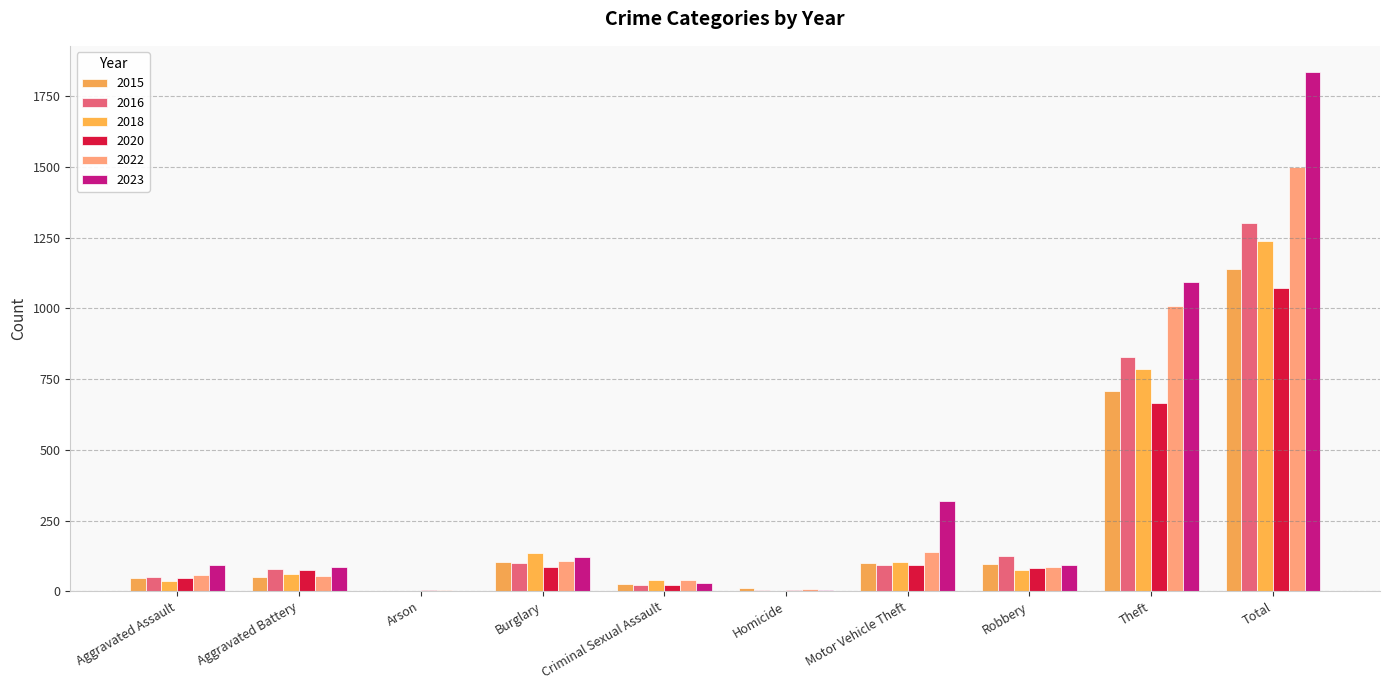

Which series has the largest total across all categories?

2023